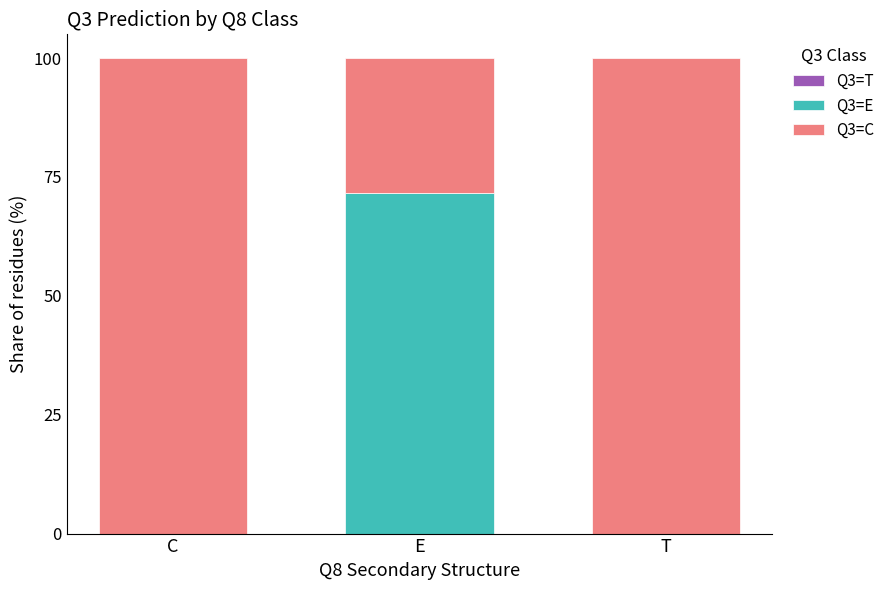

What is the total value across all series at T?

100.0